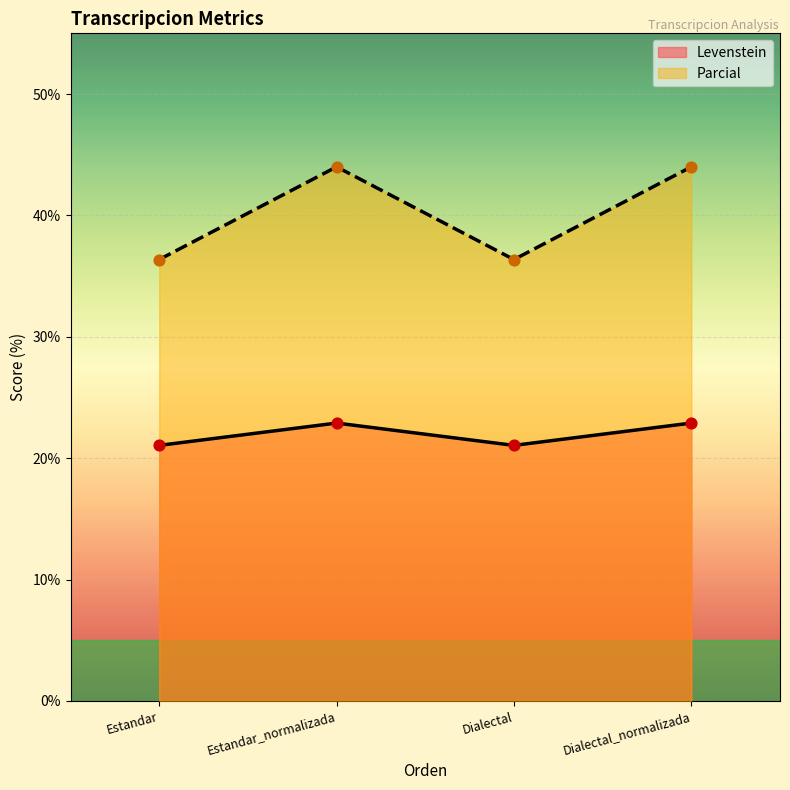

Which series has the largest total across all categories?

Parcial